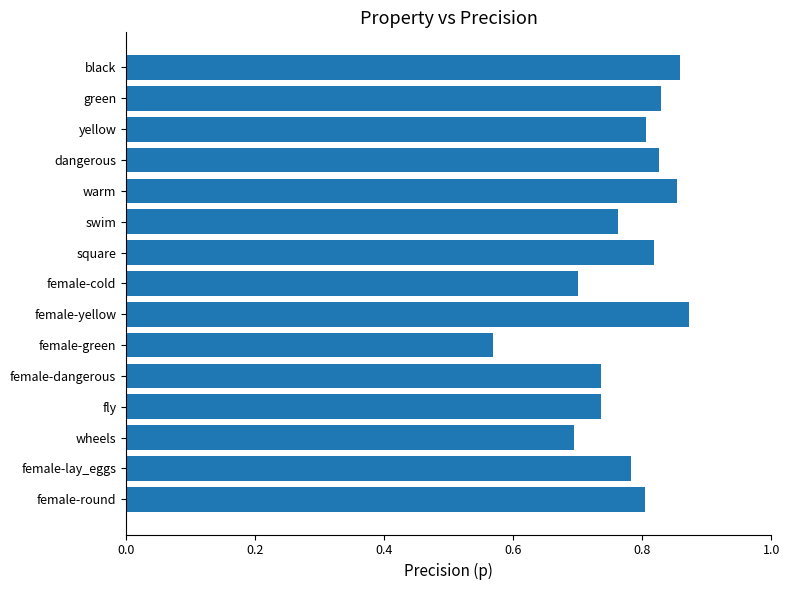

Which label corresponds to the smallest value in the chart?

female-green